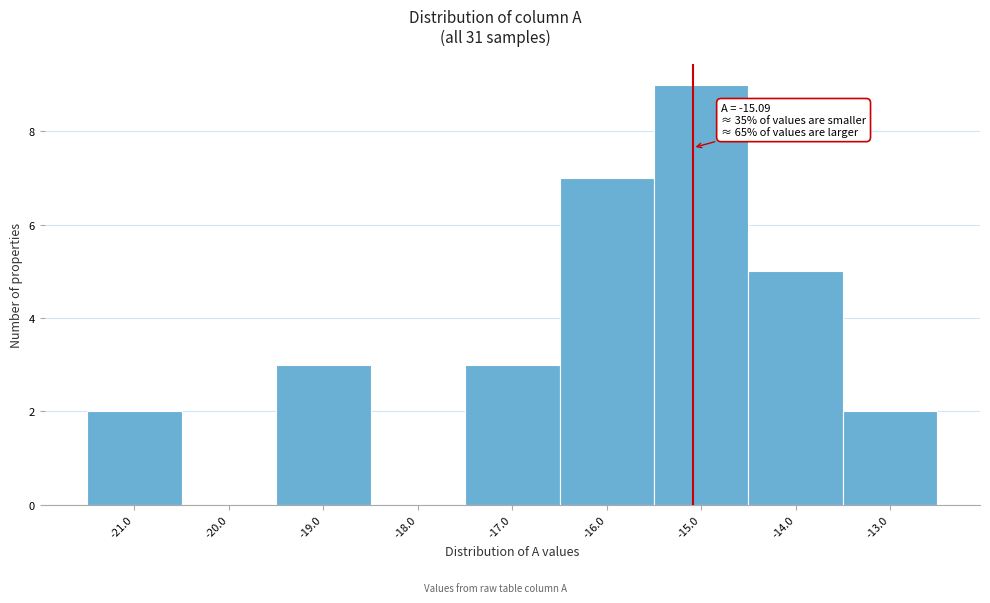

Which range on the x-axis has the tallest bar?

-15.5 to -14.5